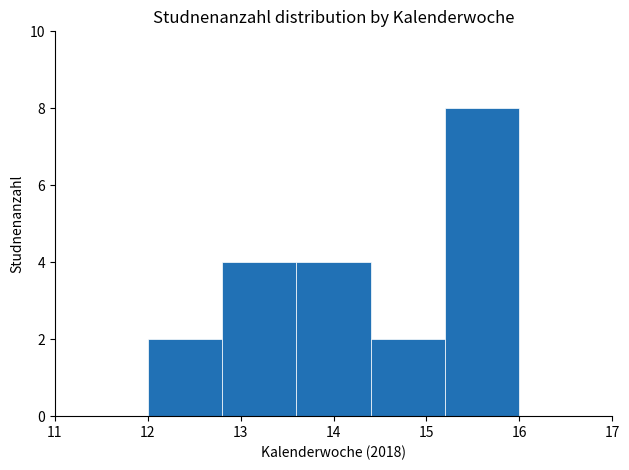

Reading left to right, transcribe this chart: for each bar, give the range it covers on the x-axis and its height. The values are not printed on the chart, so give them approximately, as read against the axis.

12.0 to 12.8: 2
12.8 to 13.6: 4
13.6 to 14.4: 4
14.4 to 15.2: 2
15.2 to 16.0: 8